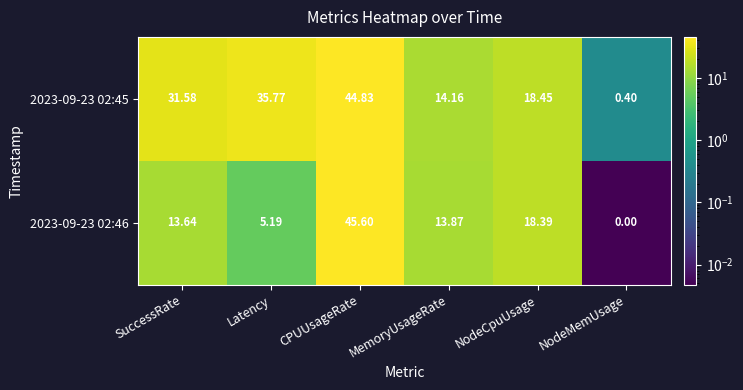

Is the value of 2023-09-23 02:45 at MemoryUsageRate greater than the value of 2023-09-23 02:46 at Latency?

Yes